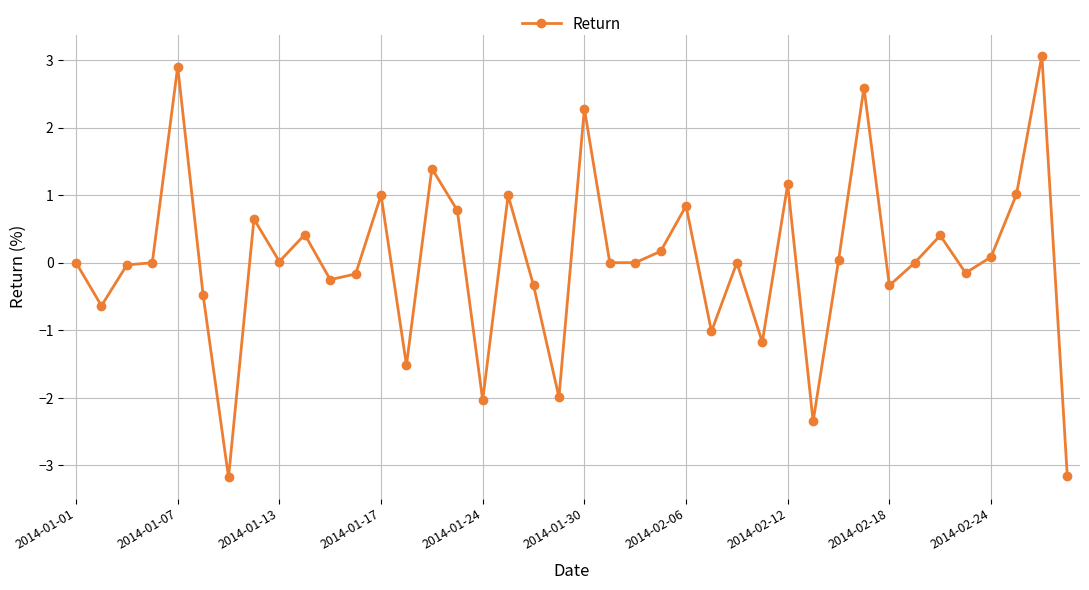

What is the maximum value shown in the chart?

3.1